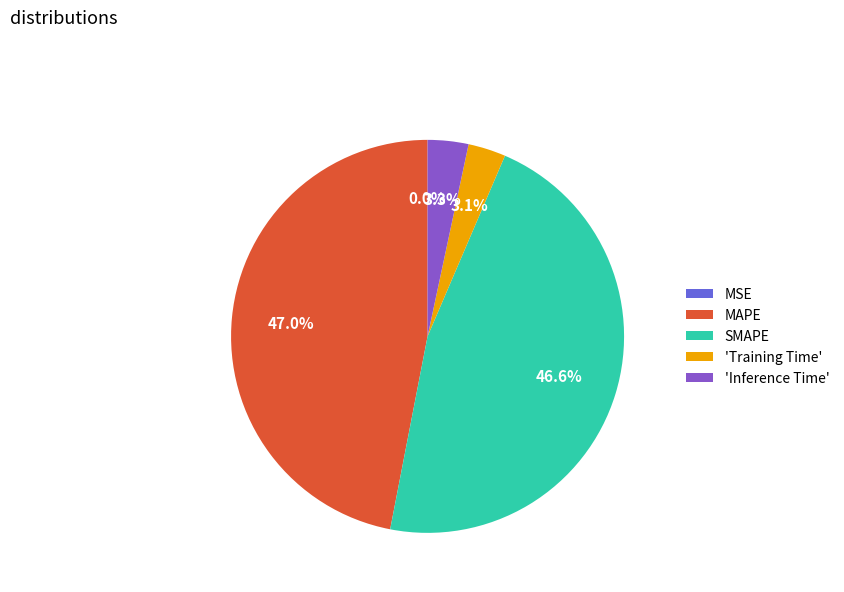

How many slices are in this pie chart?

5